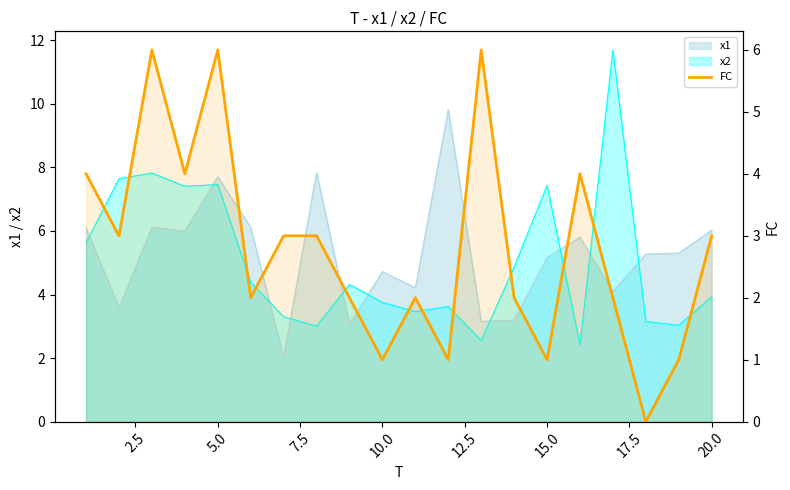

What is the difference between the values at 2.5 and 10.0?

3